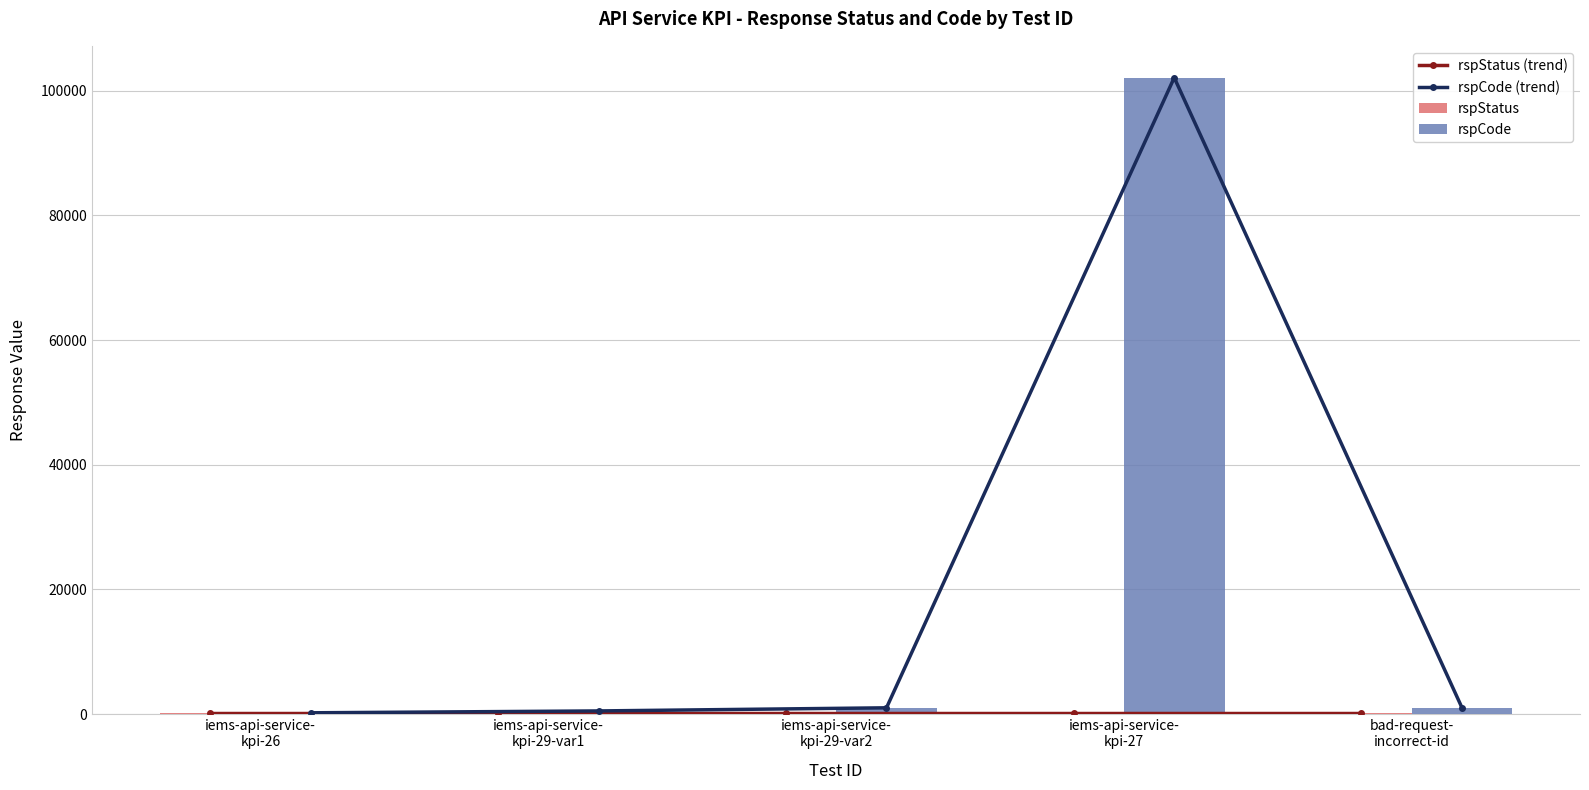

What is the greatest value displayed?

102101